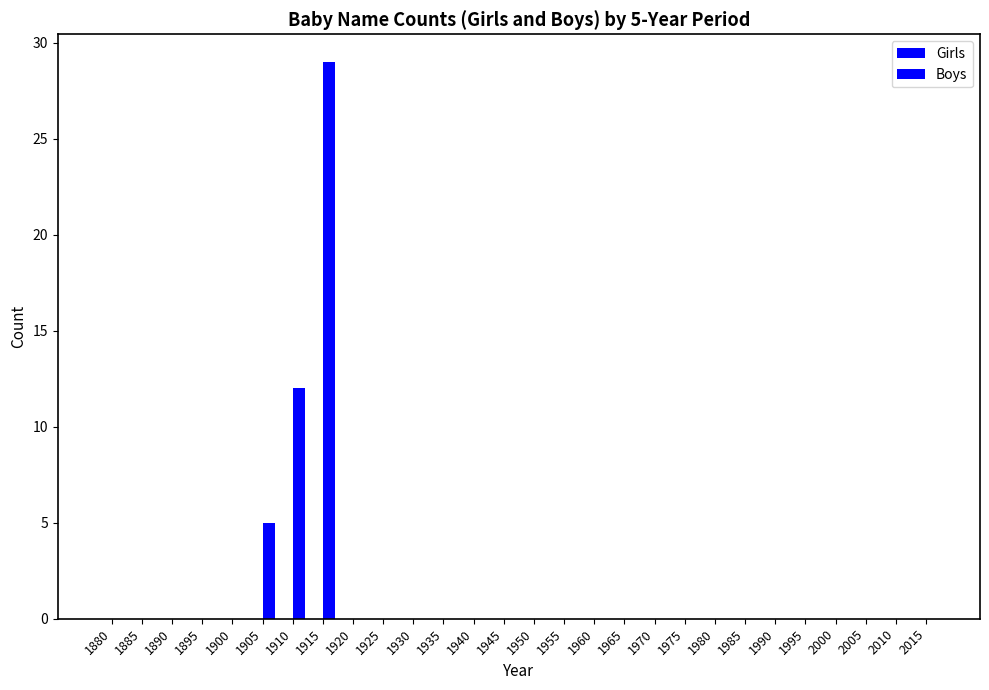

How many series are shown in this chart?

1